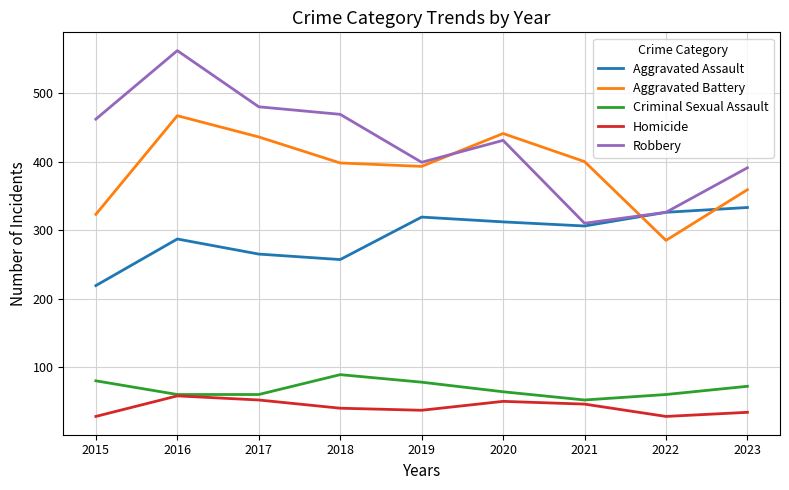

What is the greatest value displayed?

562